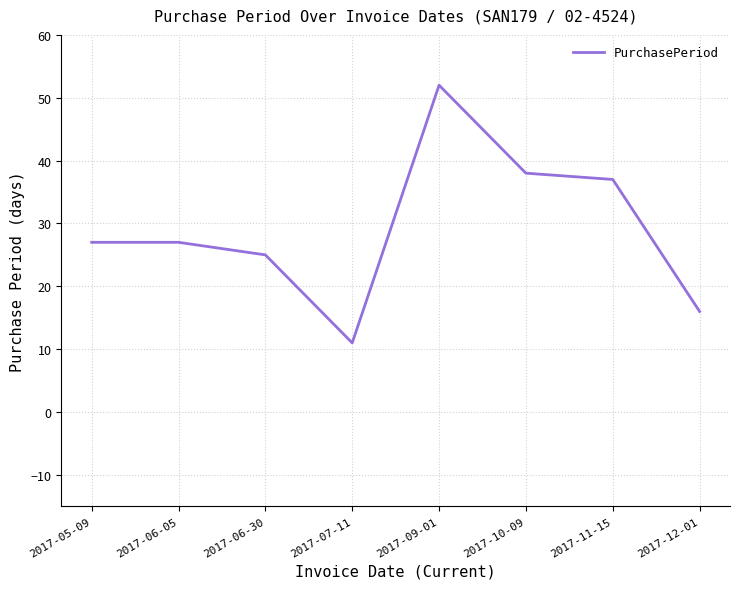

What position from the right is 2017-11-15?

2